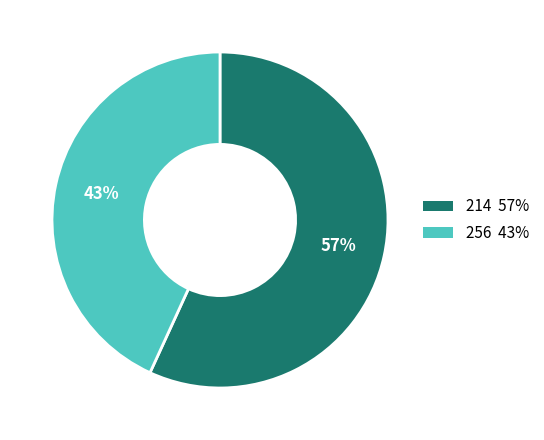

To the nearest percent, what is the average slice percentage?

50%